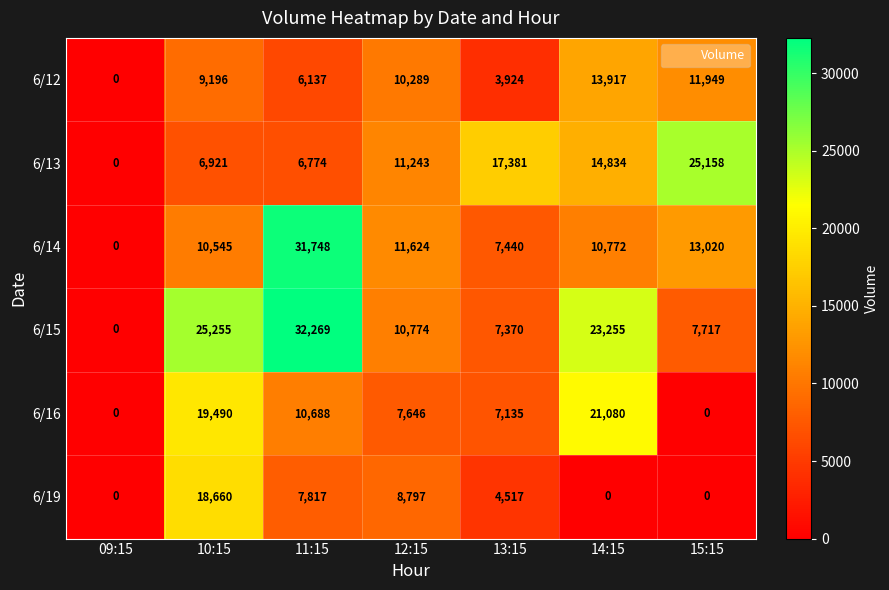

What is the maximum value for 6/15?

32269